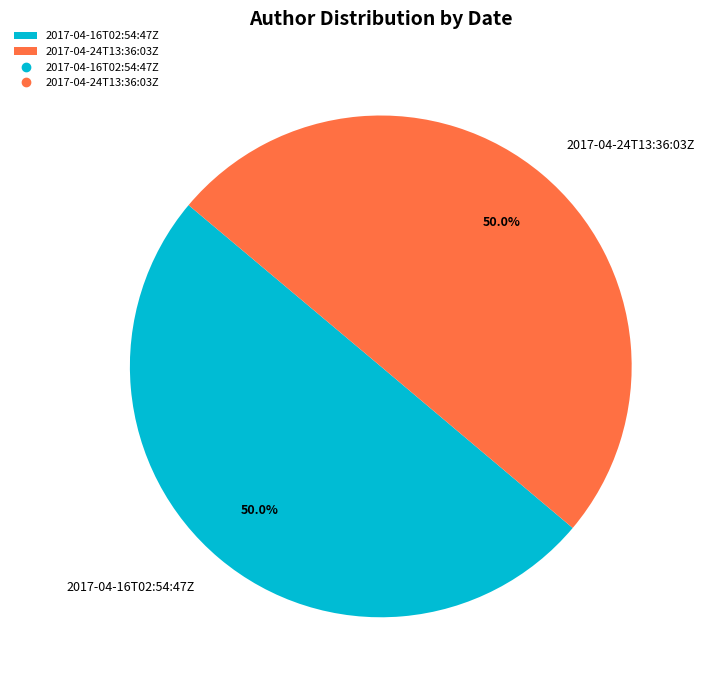

Approximately how many times larger is the value at 2017-04-24T13:36:03Z compared to 2017-04-16T02:54:47Z?

1.0